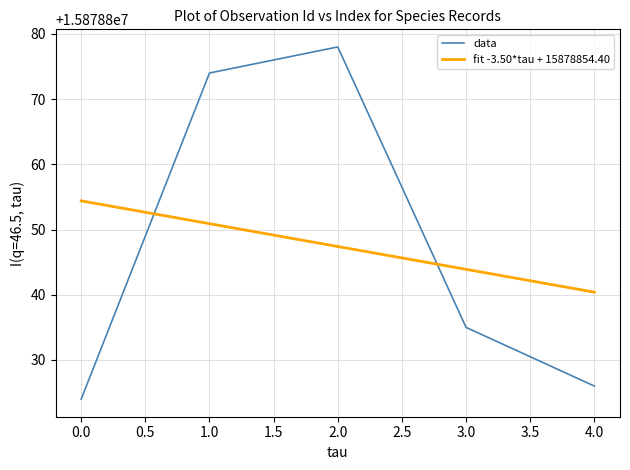

After their last crossing, which series has the higher values: data or fit -3.50*tau + 15878854.40?

fit -3.50*tau + 15878854.40